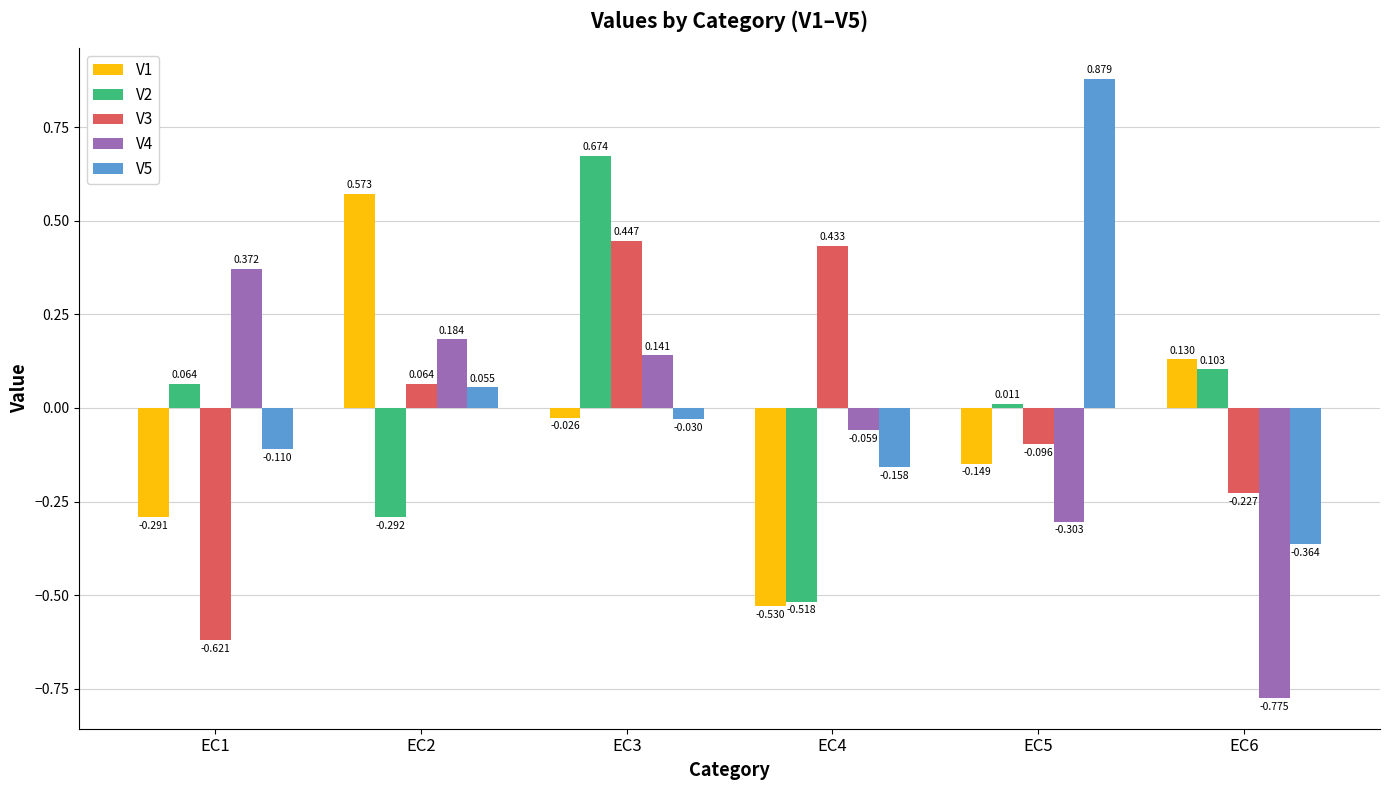

At how many categories does at least one series exceed 0?

6